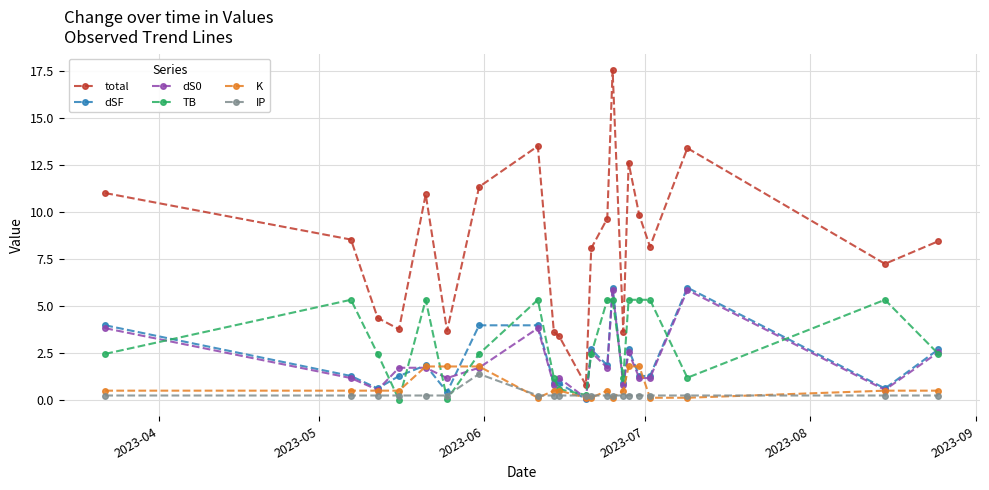

Count the number of categories in the chart.

21